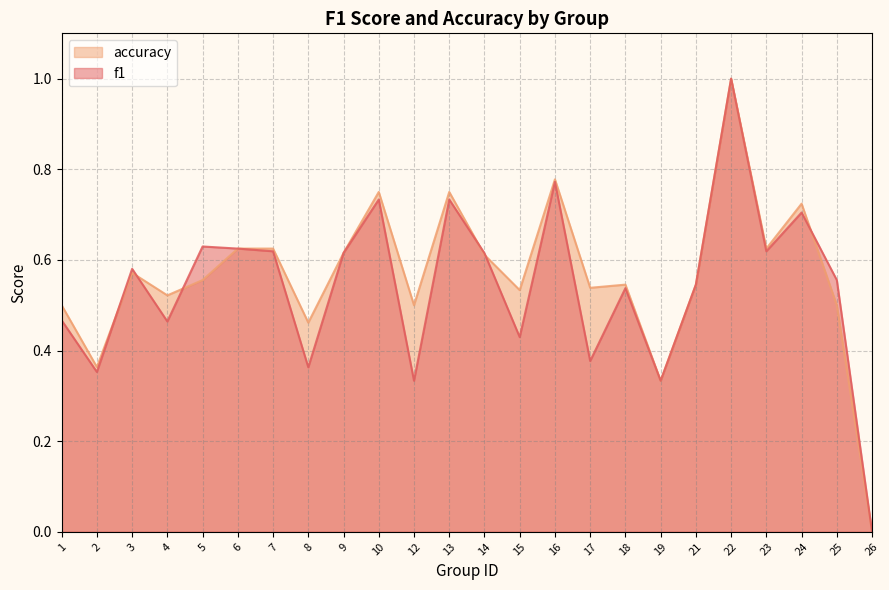

Rank the series by their maximum value, from highest to lowest.

f1, accuracy